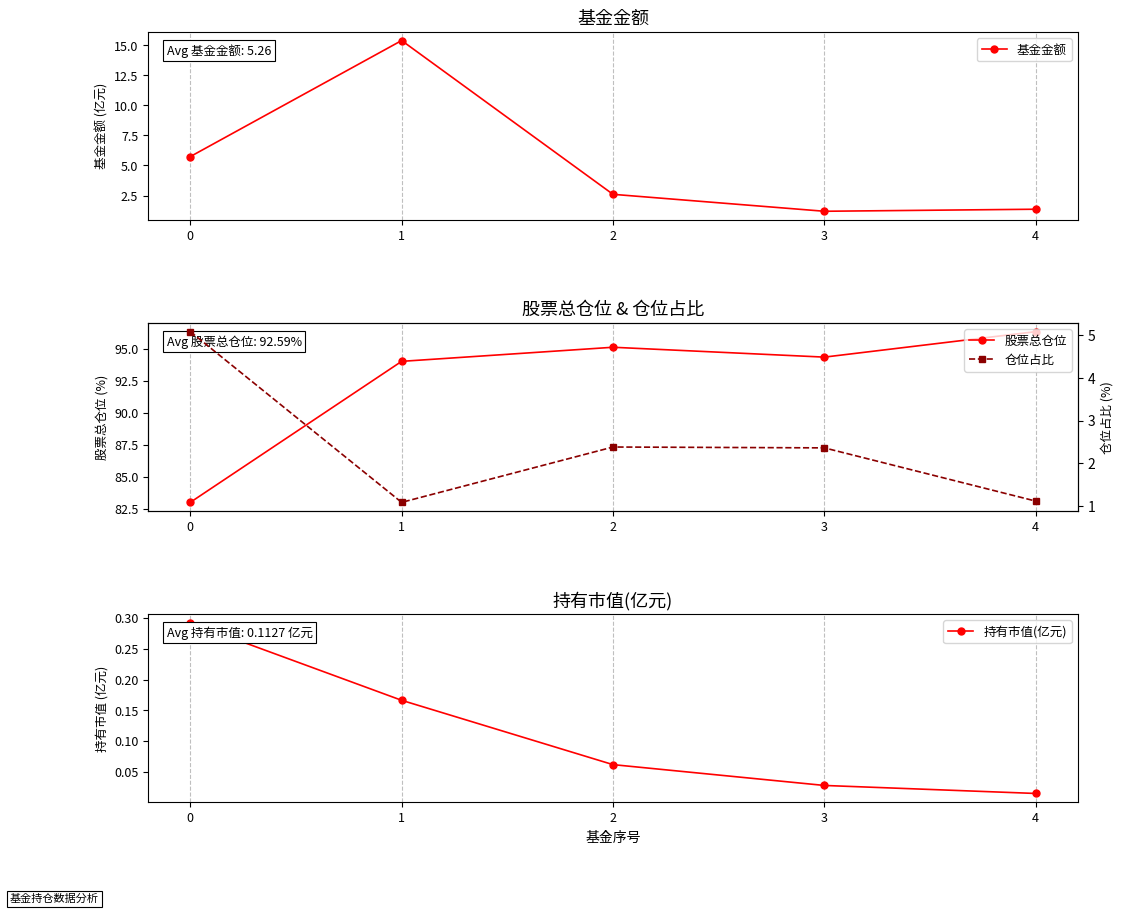

What are all the series names shown in the legend?

基金金额, 股票总仓位, 仓位占比, 持有市值(亿元)